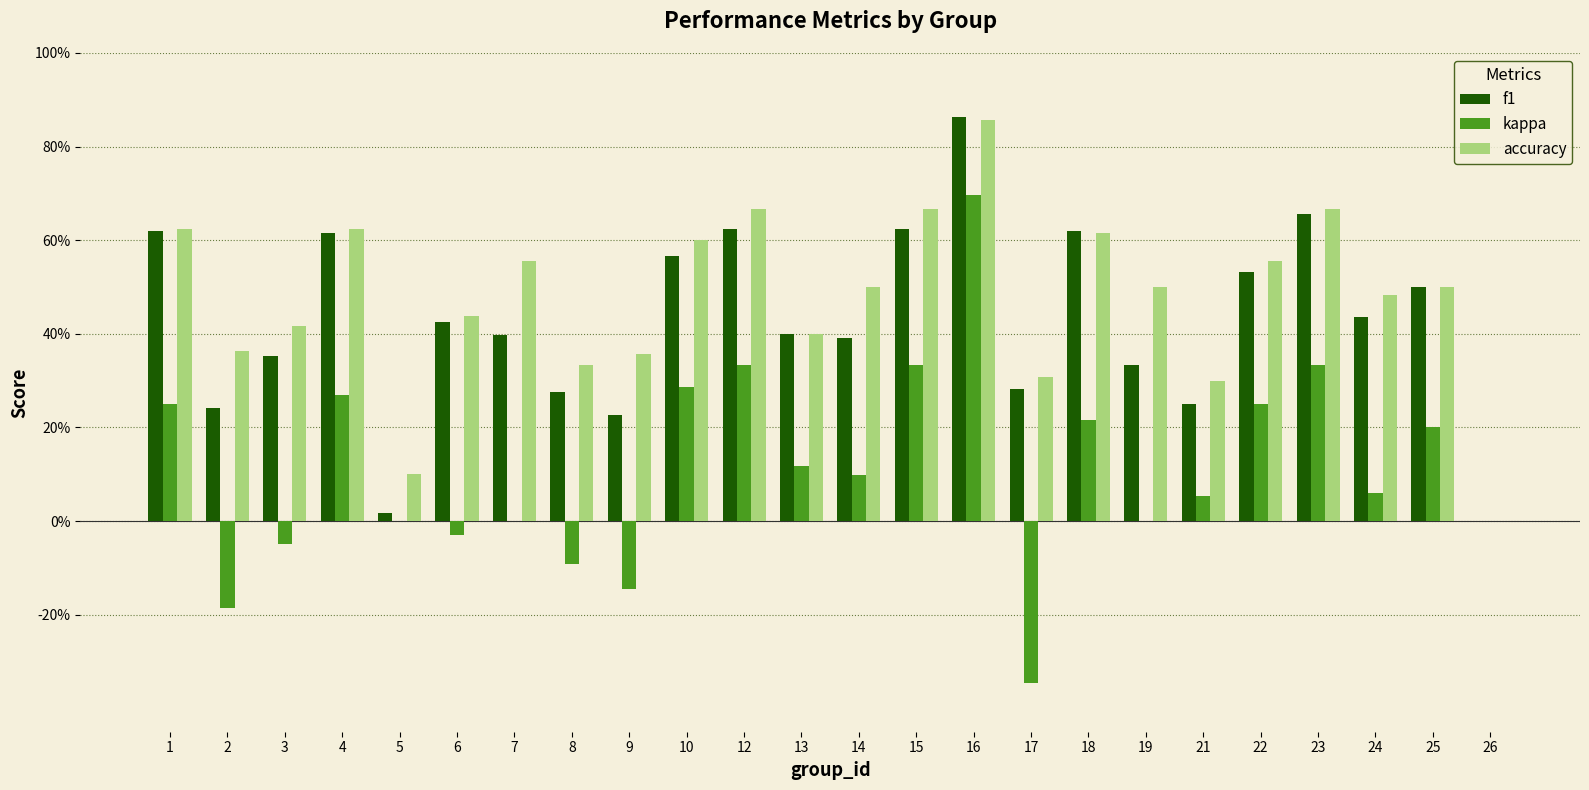

Are the bars horizontal?

No